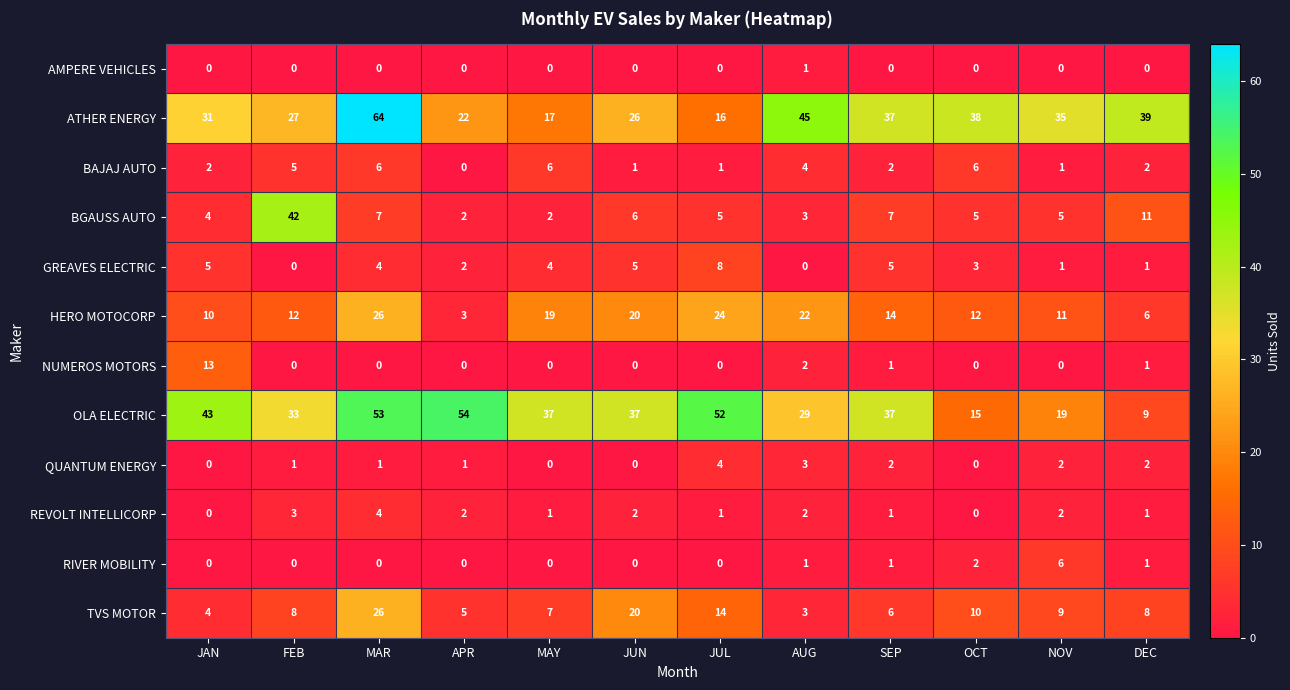

Between MAR and NOV, which series saw the biggest shift?

OLA ELECTRIC